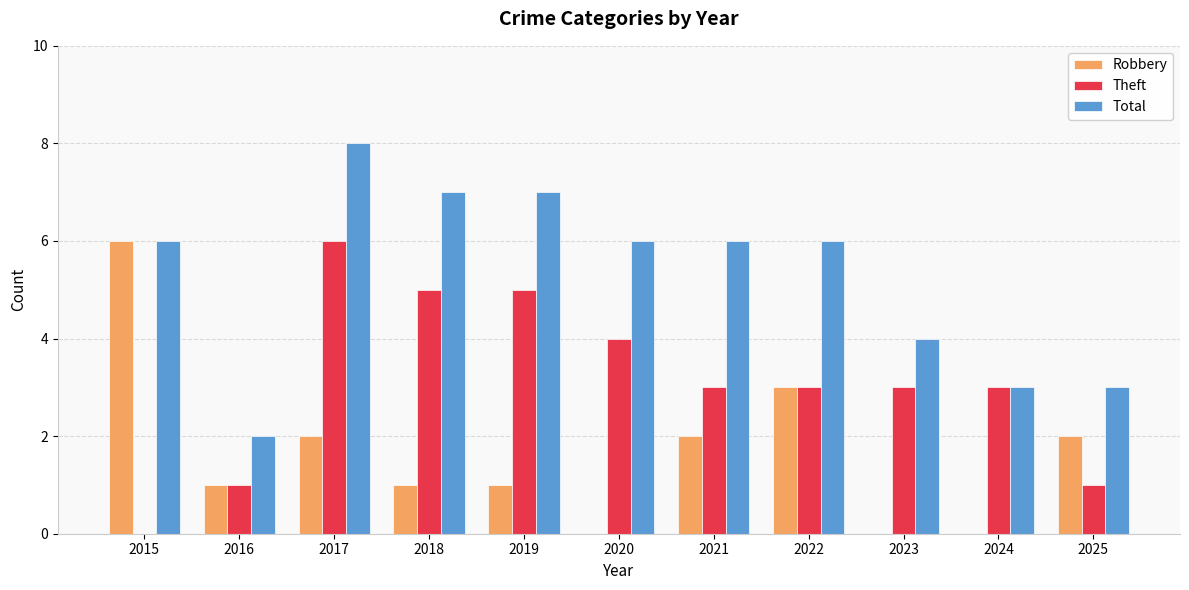

How many data points does each series have?

11